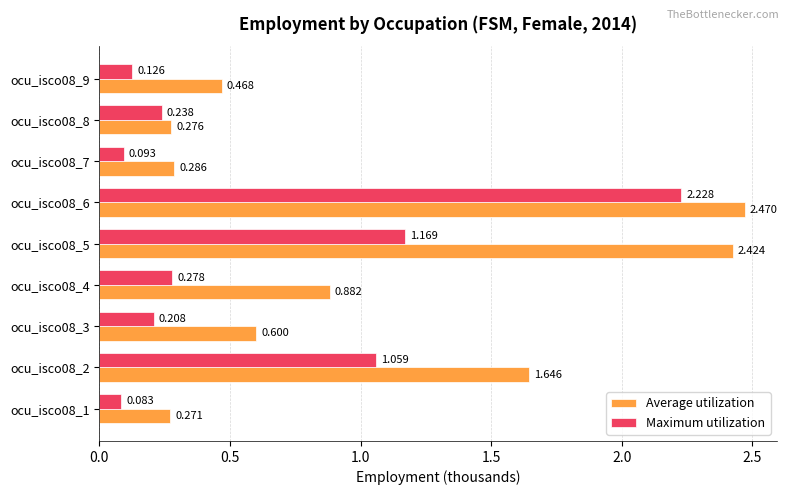

Which series has the largest range (max minus min)?

Average utilization